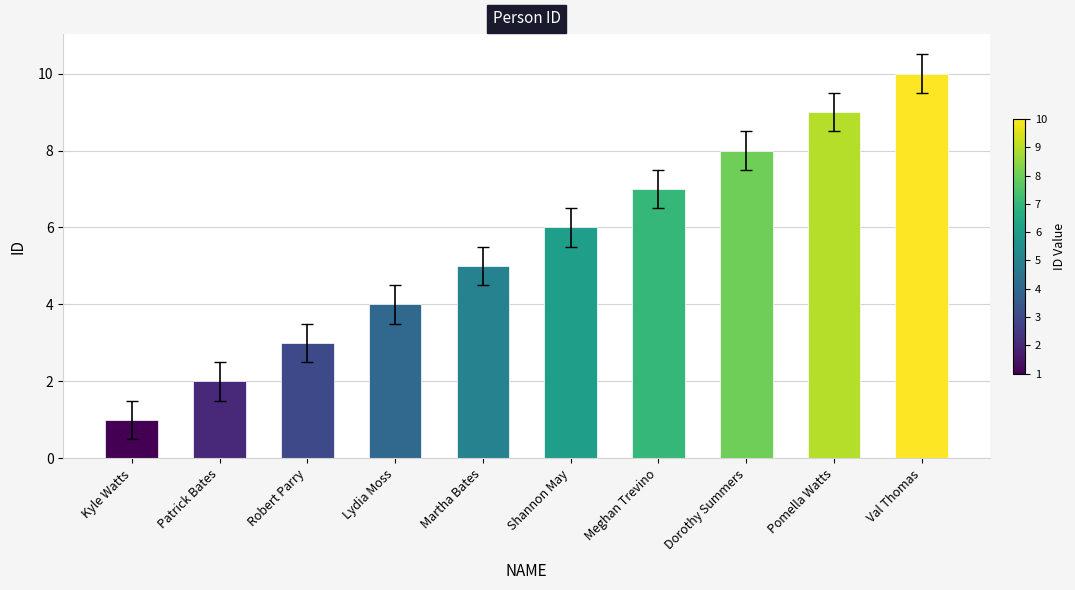

Which label corresponds to the largest value in the chart?

Val Thomas